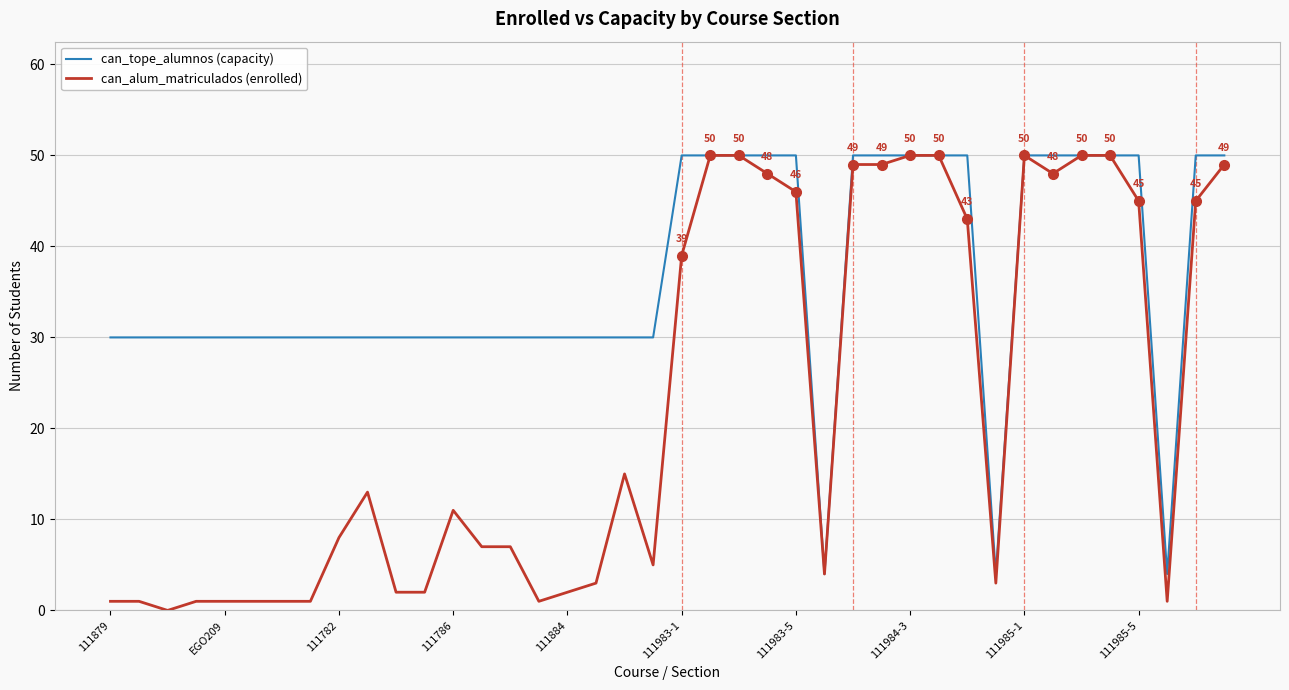

Rank the series by their average value, from highest to lowest.

can_tope_alumnos (capacity), can_alum_matriculados (enrolled)